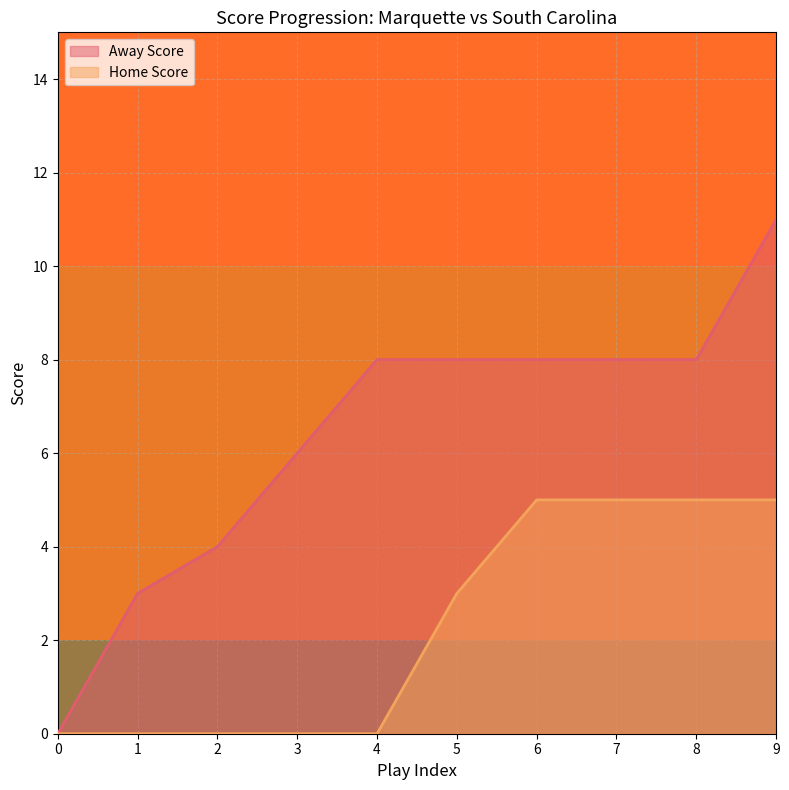

What is the total value across all series at 8?

13